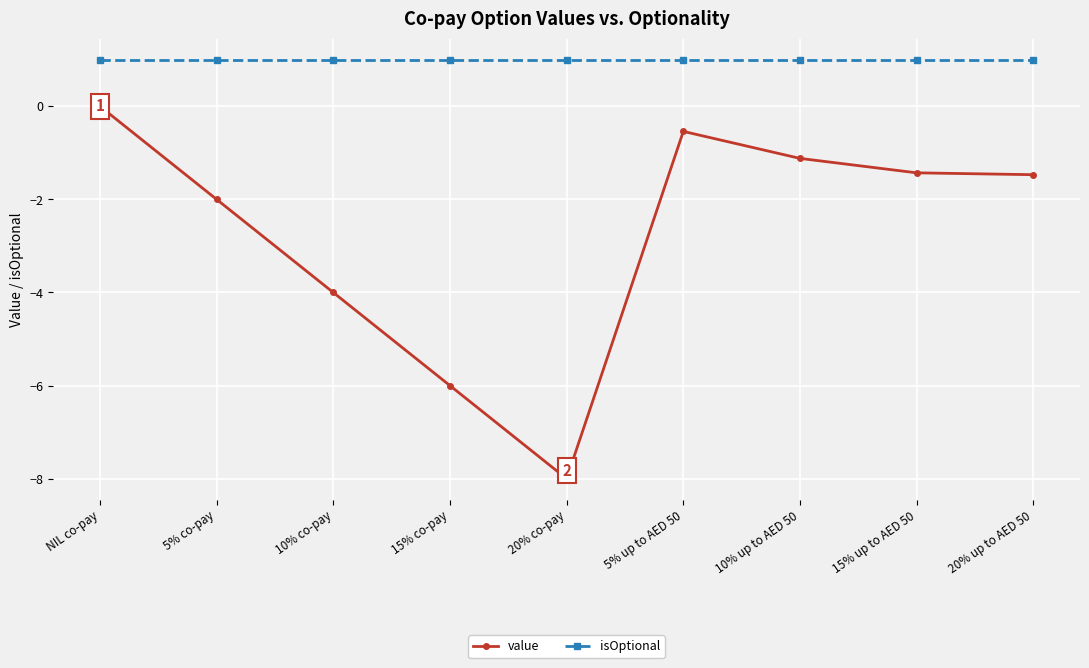

True or false: isOptional and value cross at least once.

False